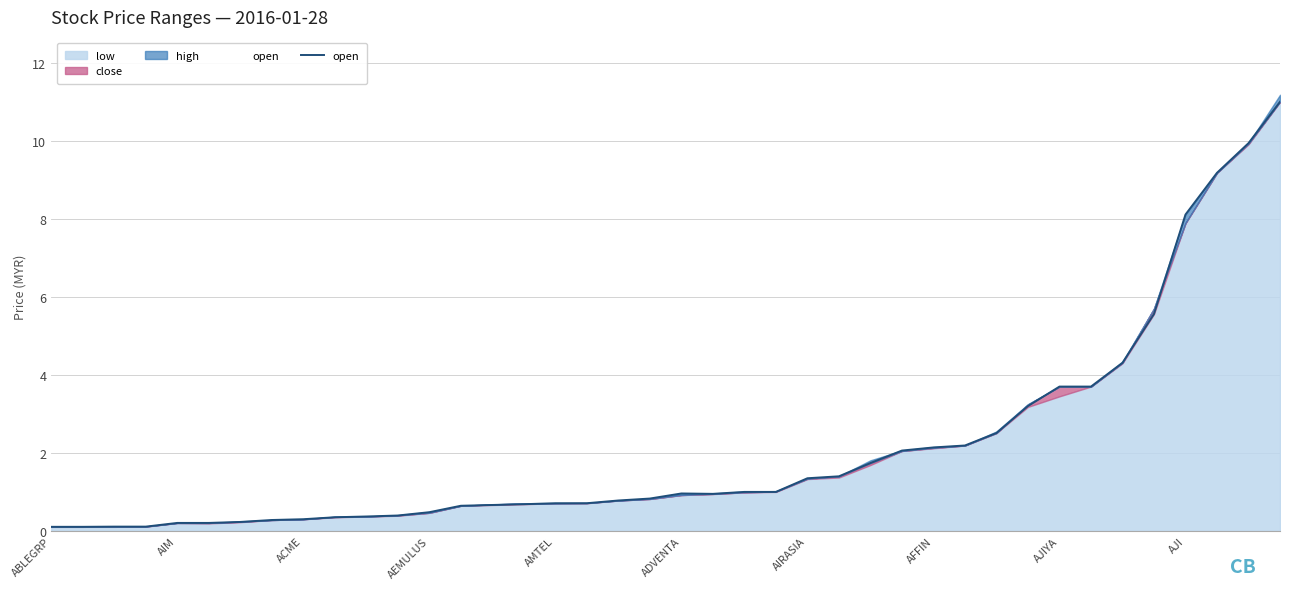

Reading left to right, extract all data points from this chart.

0.1	0.1	0.1	0.1	0.2	0.2	0.2	0.3	0.3	0.3	0.4	0.4	0.5	0.6	0.7	0.7	0.7	0.7	0.8	0.8	1.0	0.9	1.0	1.0	1.4	1.4	1.7	2.1	2.1	2.2	2.5	3.2	3.7	3.7	4.3	5.6	8.1	9.2	9.9	11.0